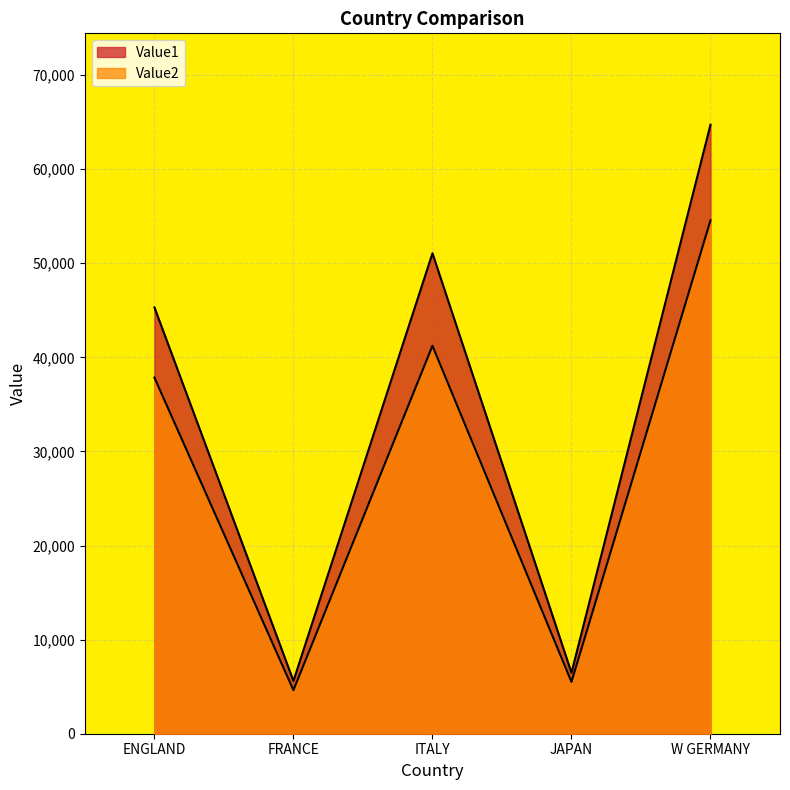

Does the chart have visible grid lines?

Yes